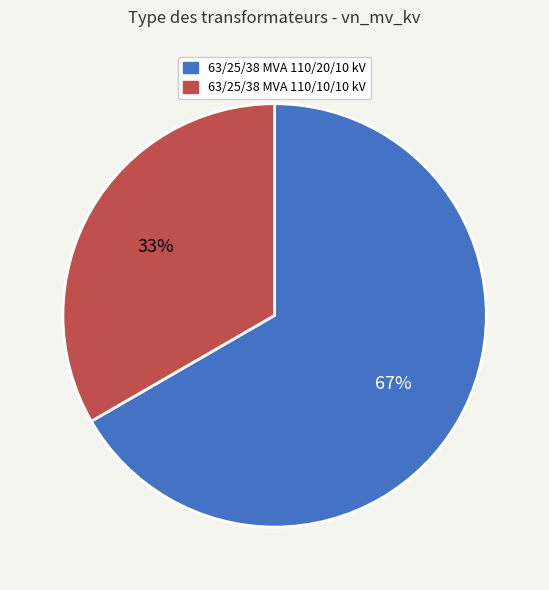

Count the number of slices in the pie.

2